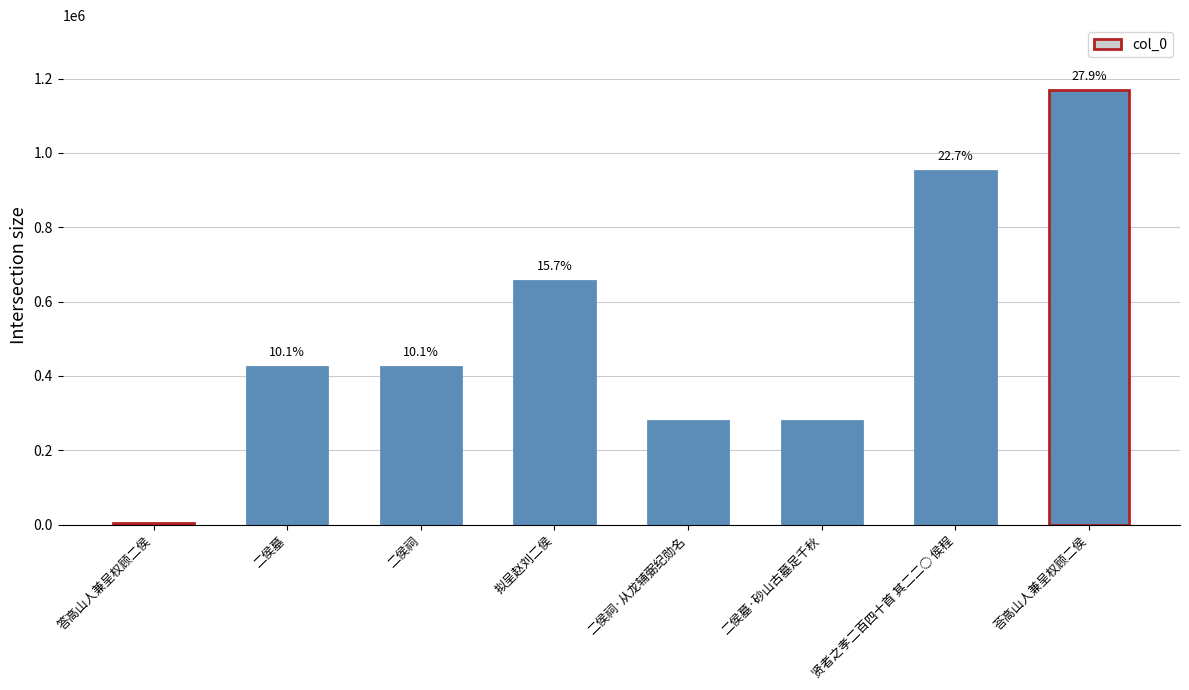

What is the label of the 5th bar from the right?

拟呈赵刘二侯